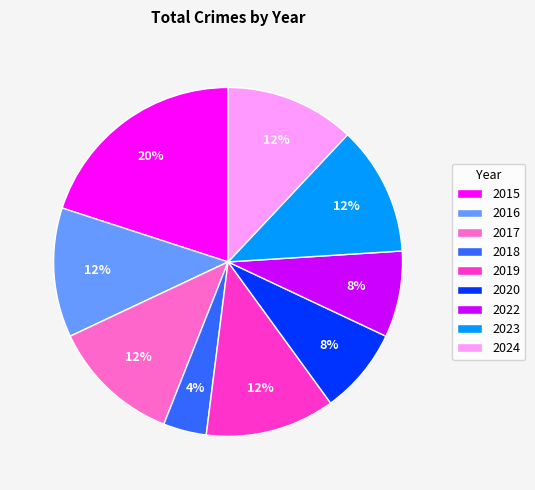

Is it true that 2017 is 12% of the pie?

True